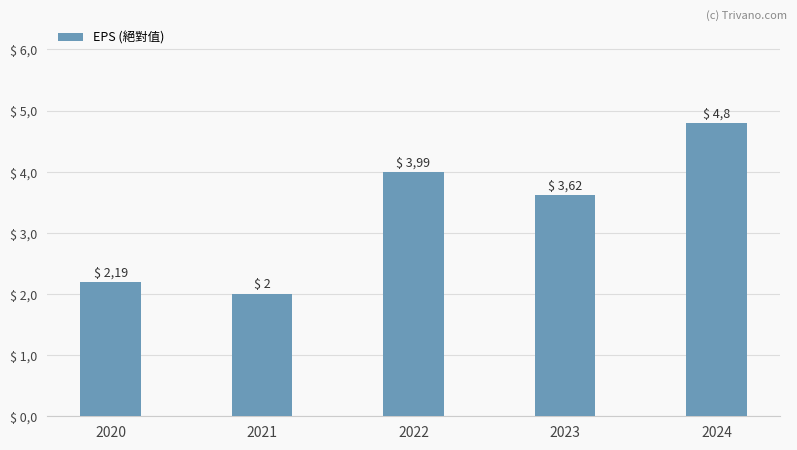

The value at 2021 is 2.0. True or false?

True